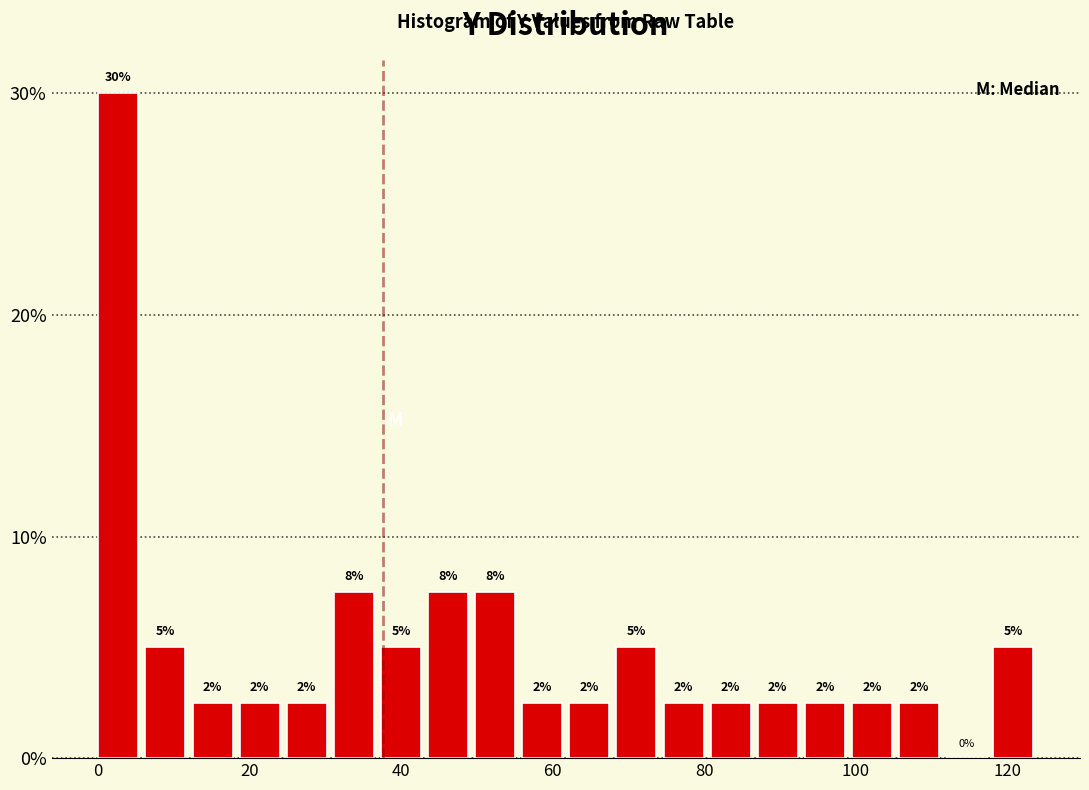

Around what value on the x-axis is the tallest bar? Give the approximate position of its centre, as read against the axis.

2